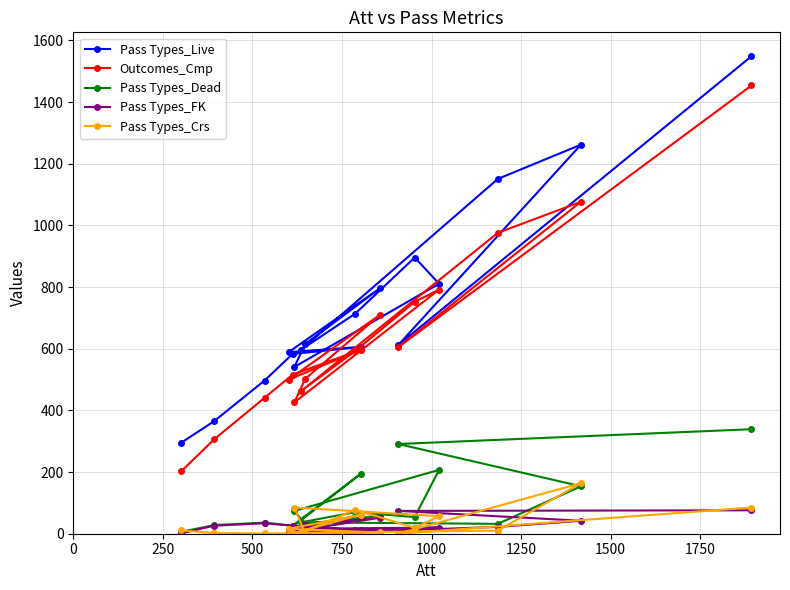

Which series has the widest spread of values?

Pass Types_Live